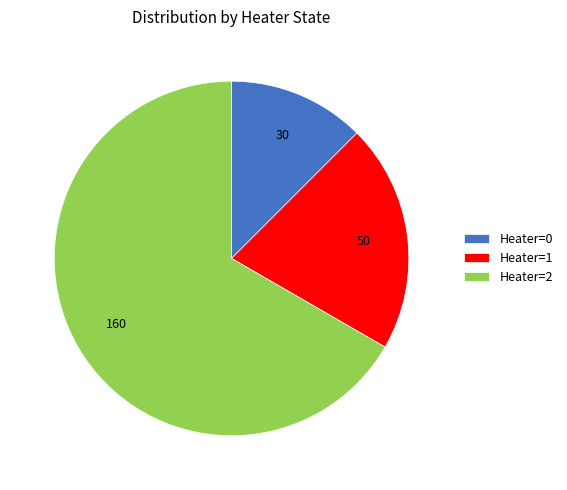

Does Heater=2 account for over 50% of the chart?

Yes